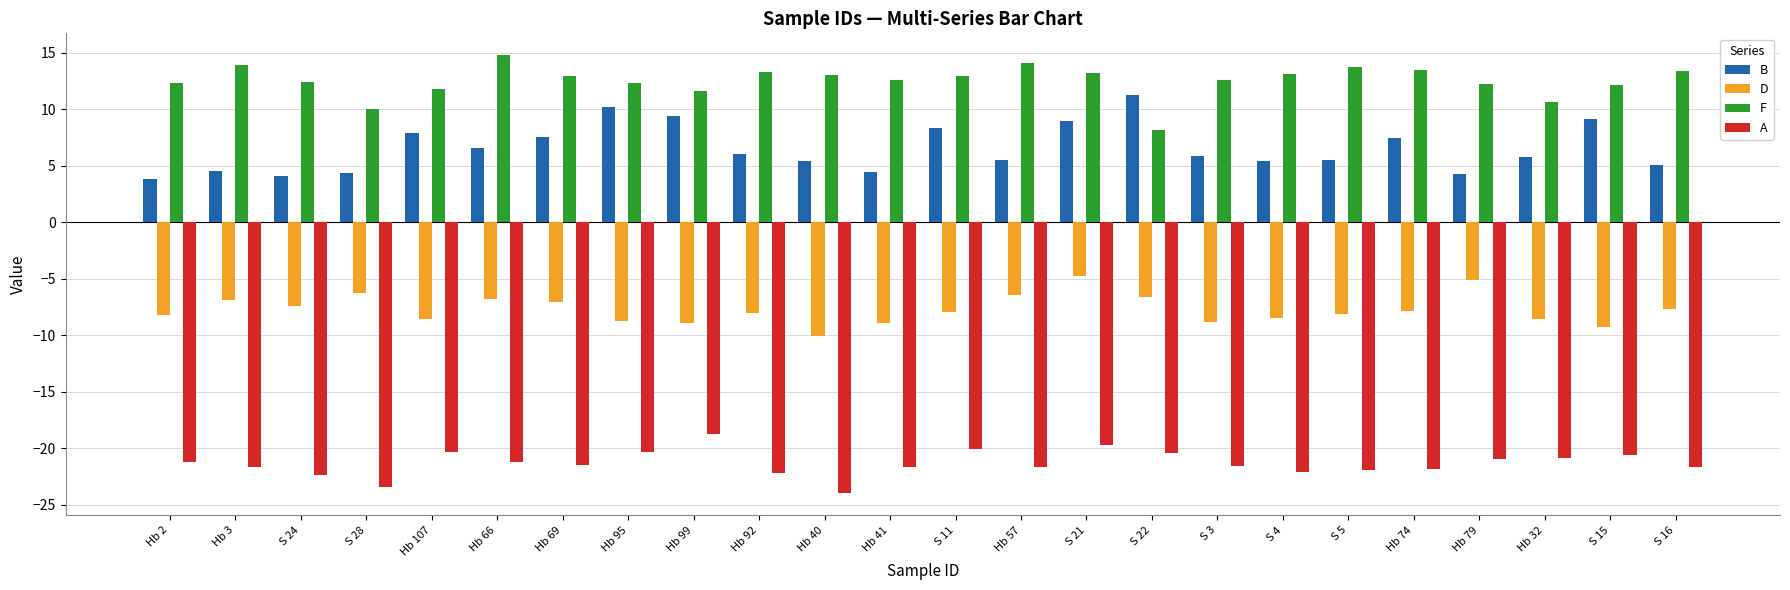

At which category does the chart reach its peak across all series?

Hb 66